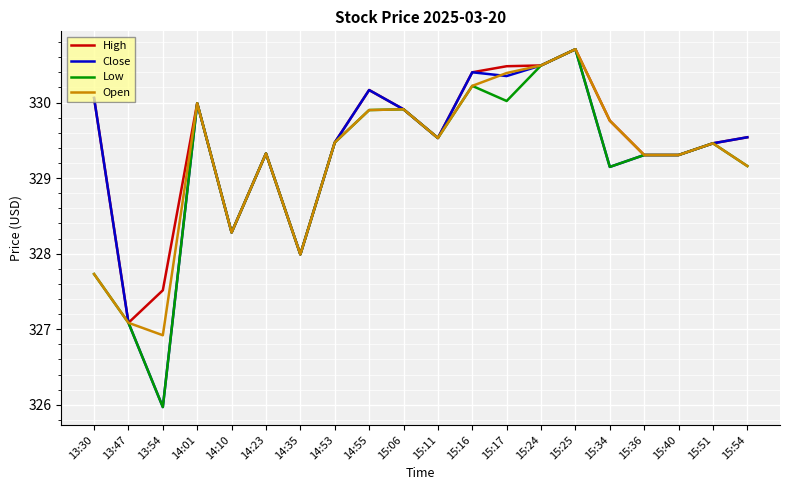

List the series in order of their overall mean, highest first.

High, Close, Open, Low